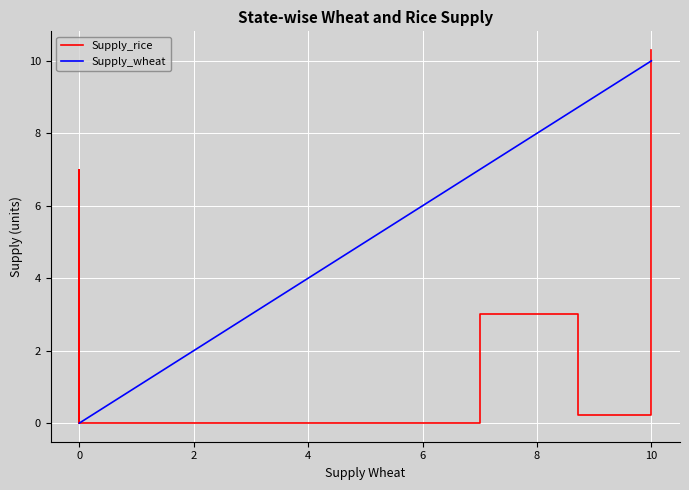

How many categories are shown in the chart?

20